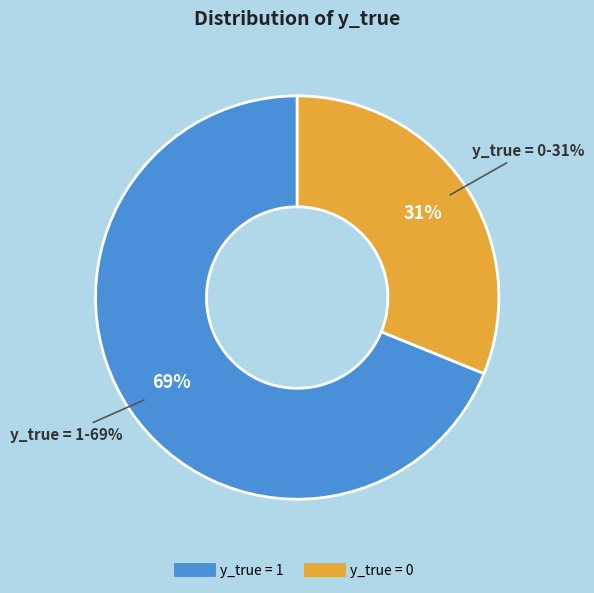

Which category has the smallest portion of the pie?

y_true = 0